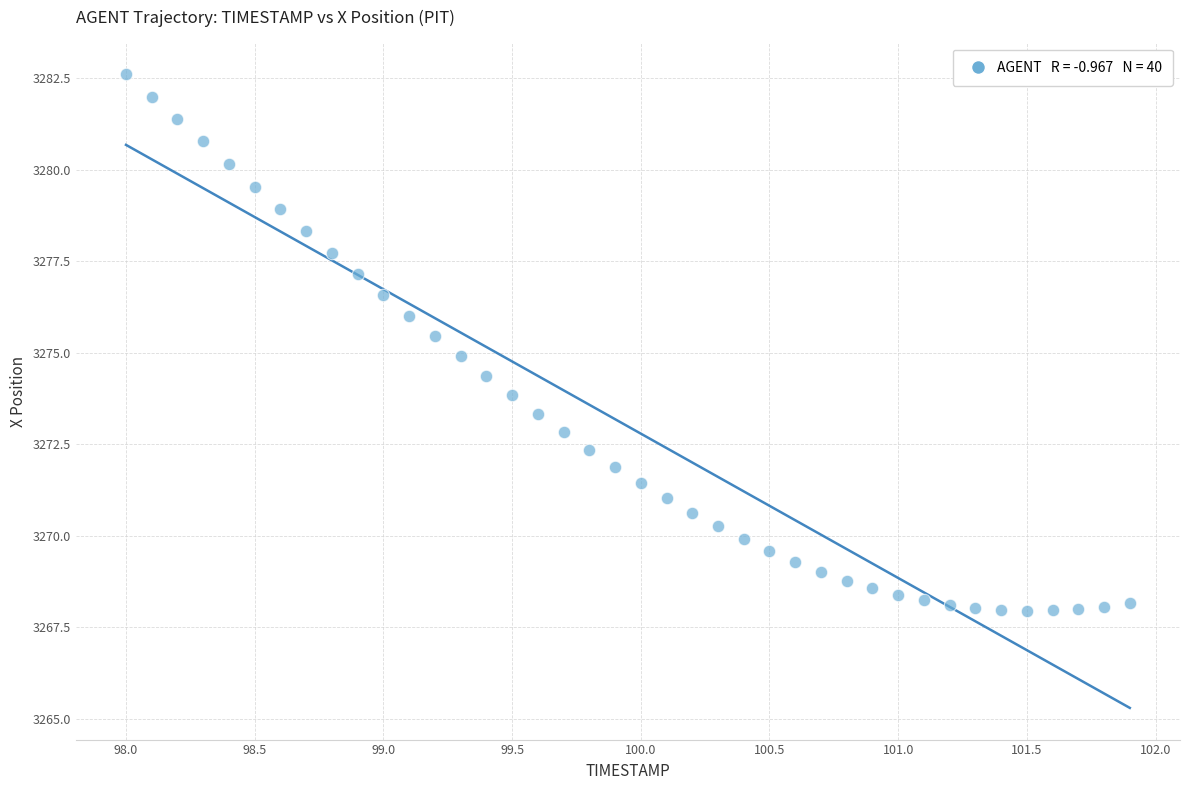

What is the range of X values (max minus min)?

3.9